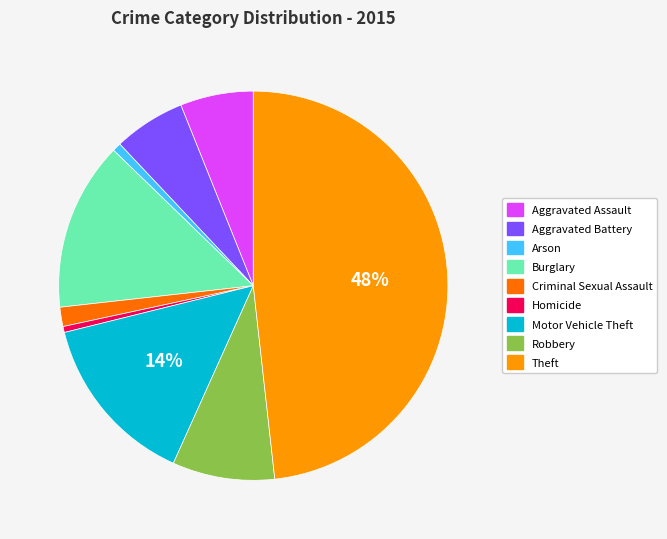

How many segments does this pie chart have?

9